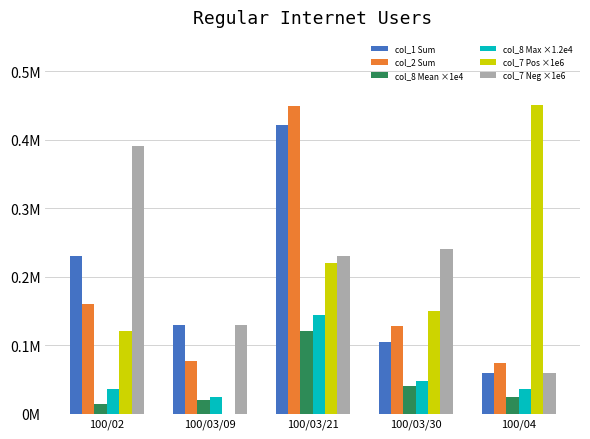

What are all the series names shown in the legend?

col_1 Sum, col_2 Sum, col_8 Mean ×1e4, col_8 Max ×1.2e4, col_7 Pos ×1e6, col_7 Neg ×1e6